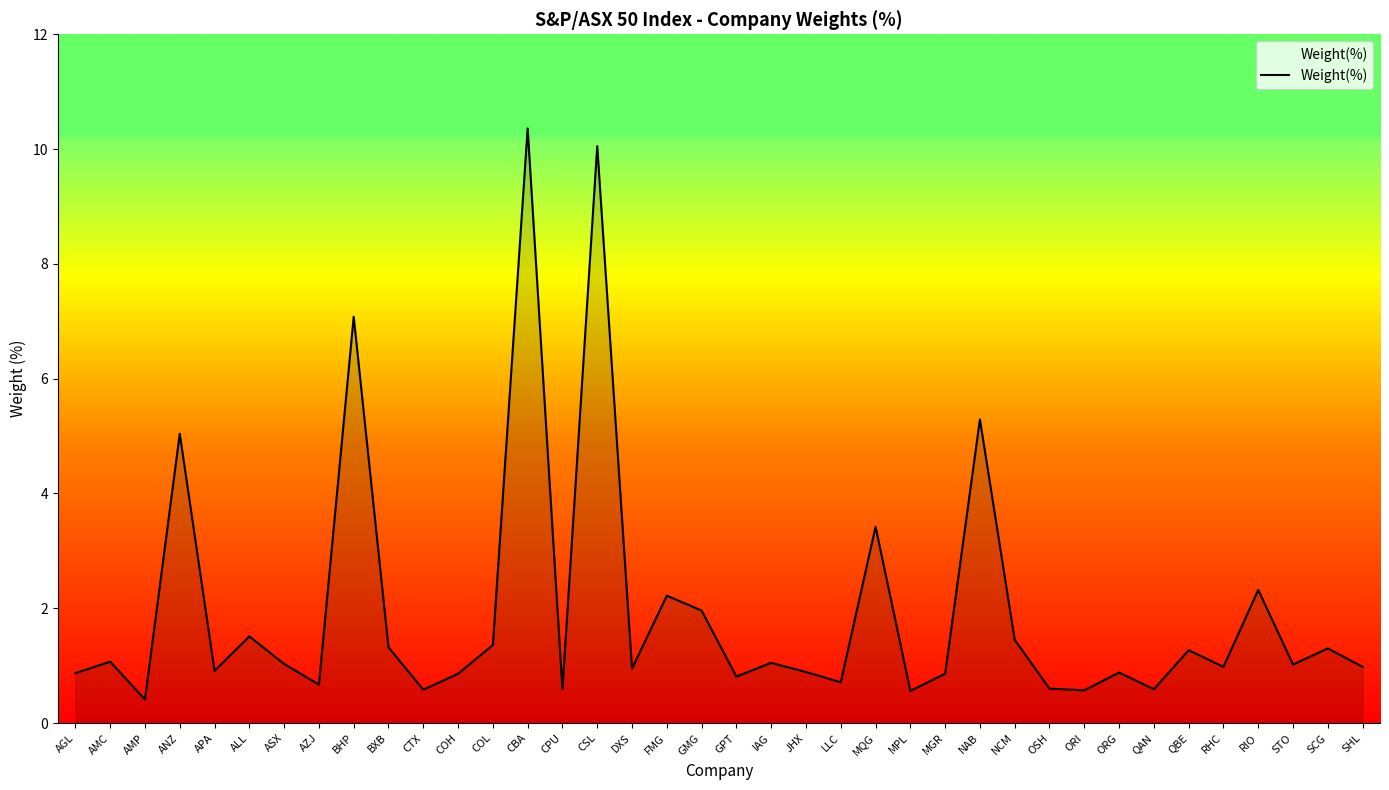

What is the maximum value shown in the chart?

10.4